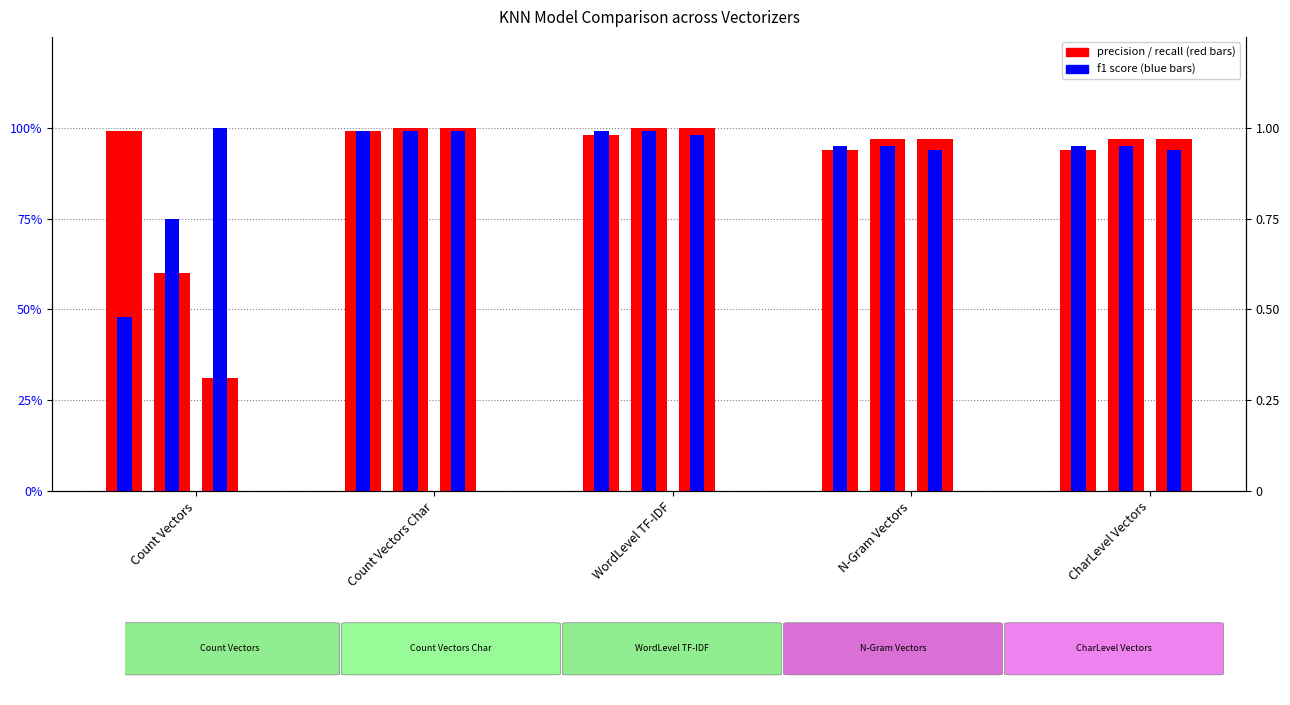

At how many categories does at least one series exceed 0?

5